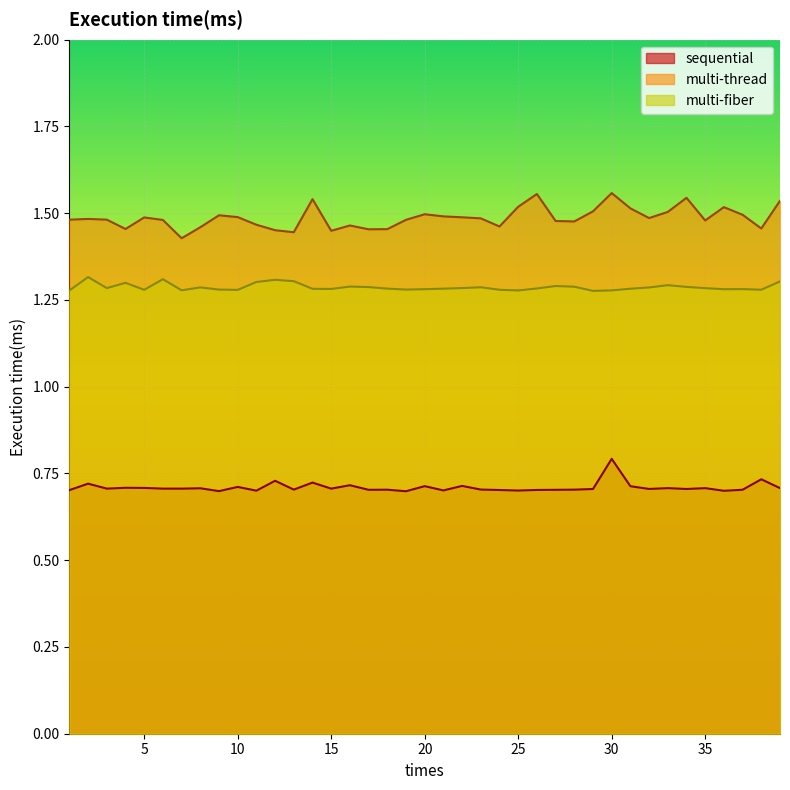

True or false: sequential has a value of 0.7 at 2.

True